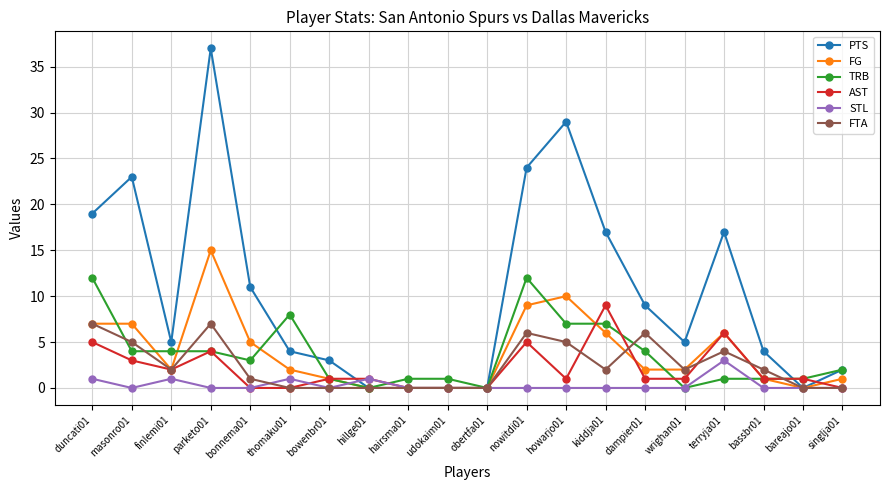

Rank the series by their maximum value, from lowest to highest.

STL, FTA, AST, TRB, FG, PTS